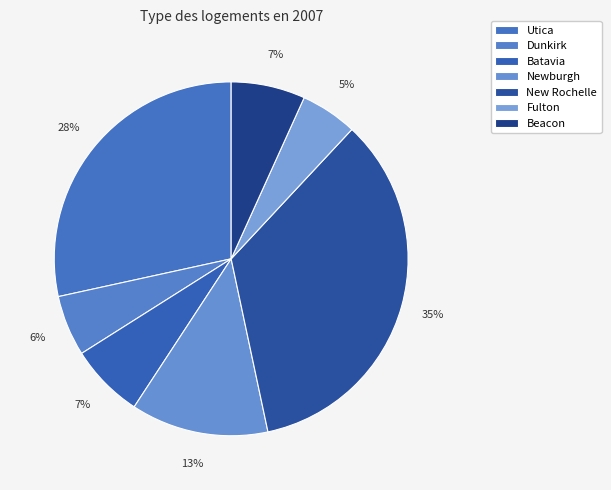

Which category has the smallest portion of the pie?

Fulton